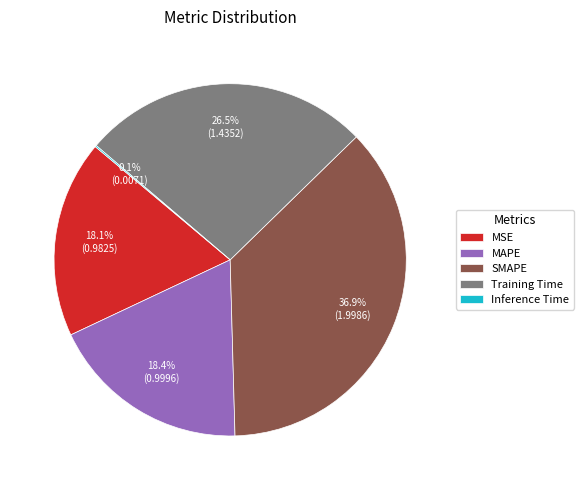

Do SMAPE and MAPE together represent more than half of the pie?

Yes